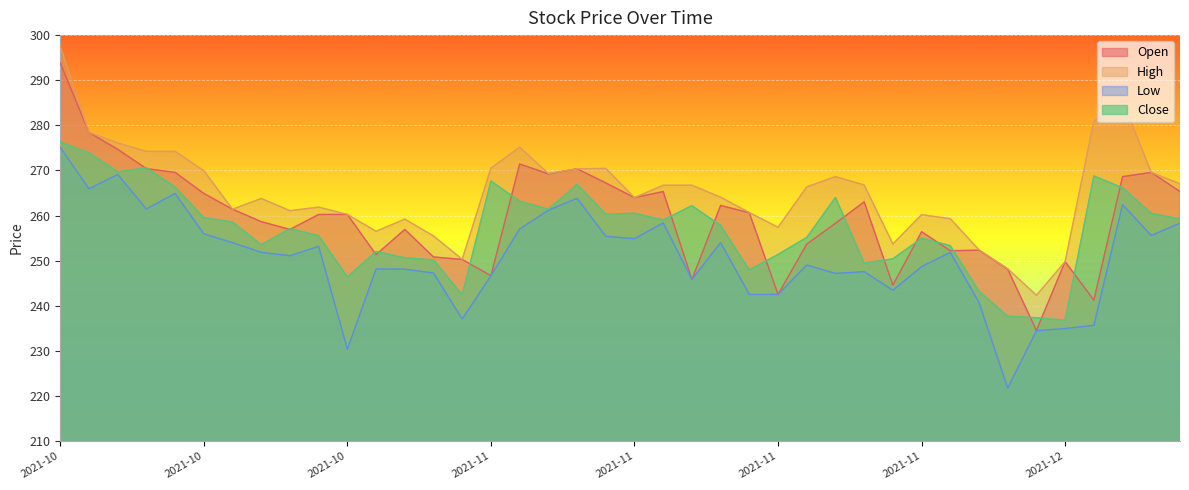

What are all the series names shown in the legend?

Open, High, Low, Close